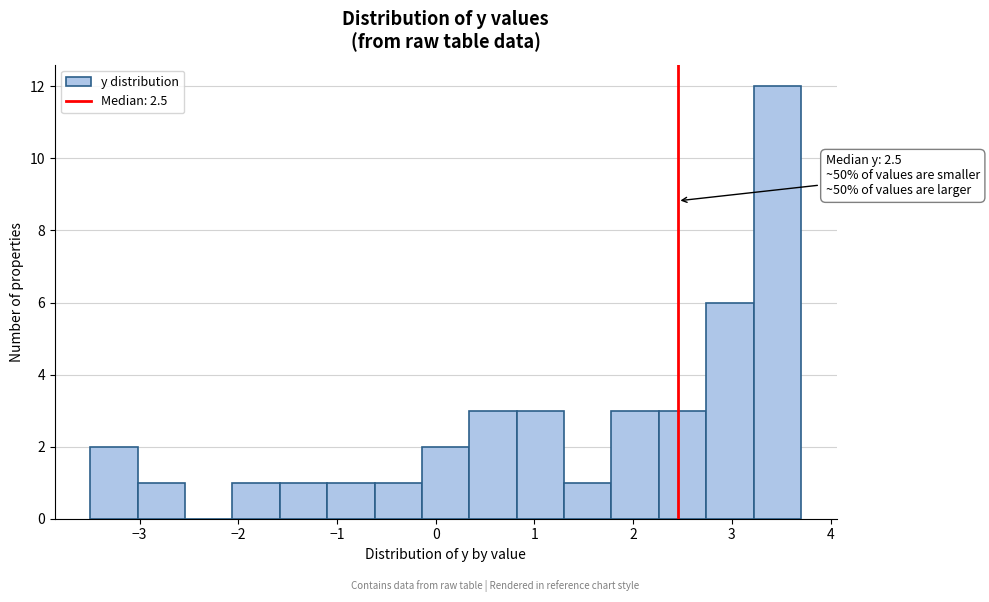

Which range on the x-axis has the tallest bar?

3.22 to 3.70